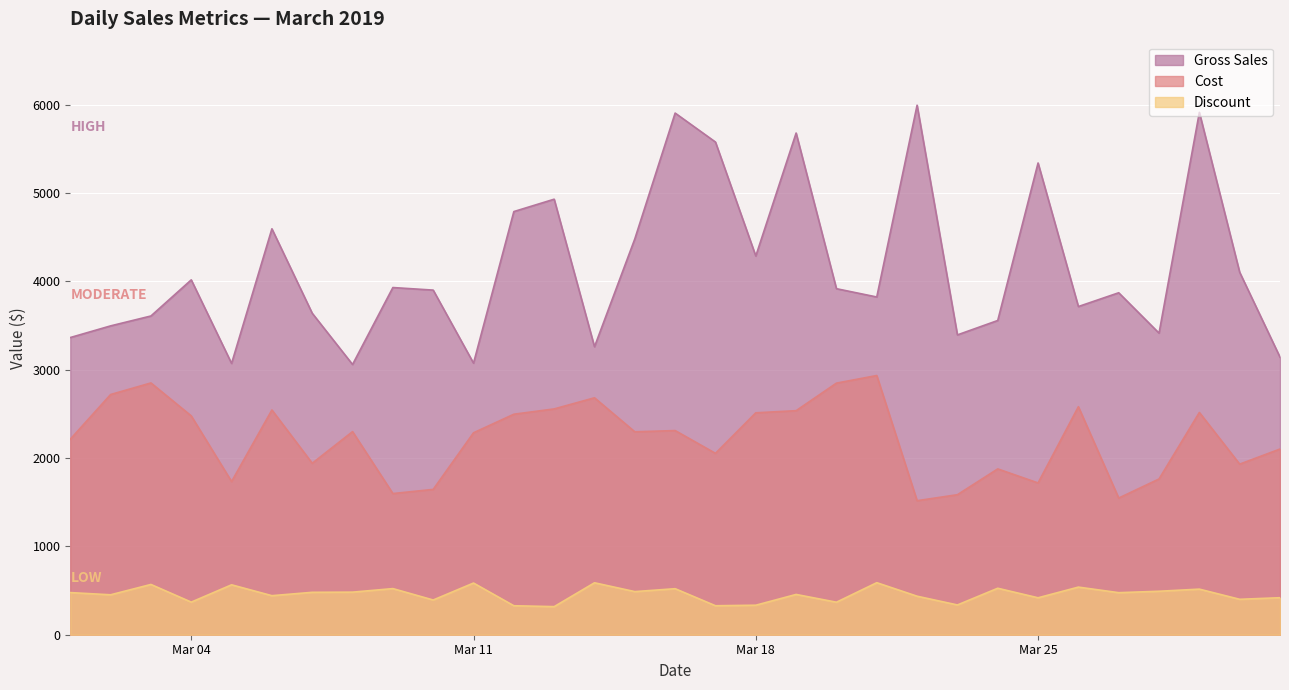

At how many categories does at least one series exceed 1568?

31